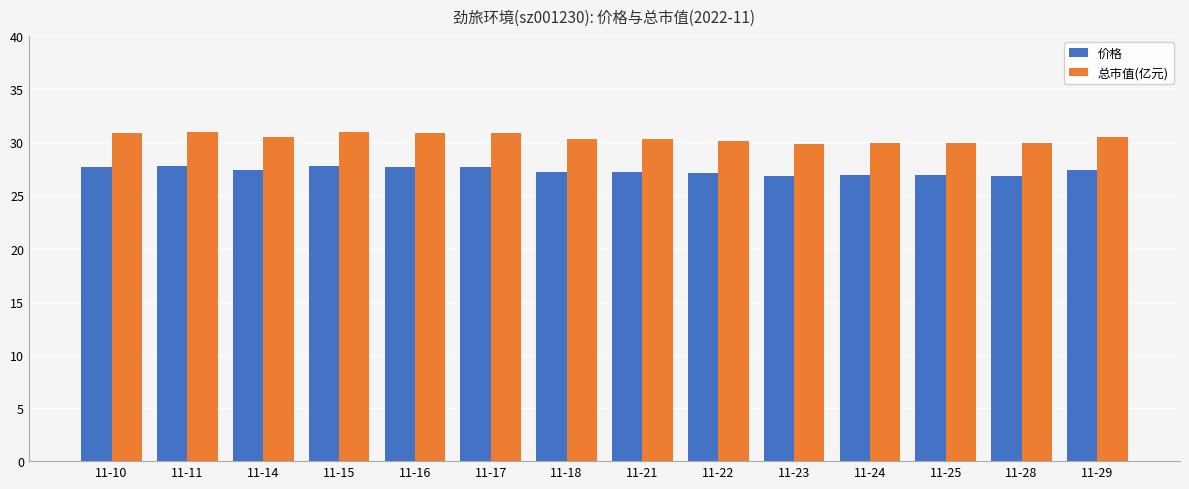

What is the total value across all series at 11-18?

57.5